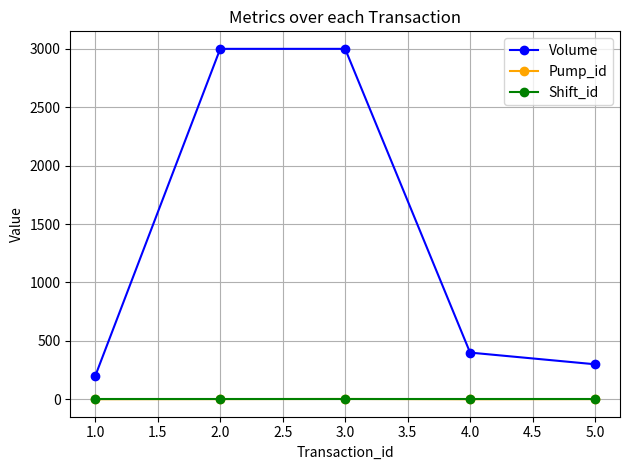

What is the greatest value displayed?

3000